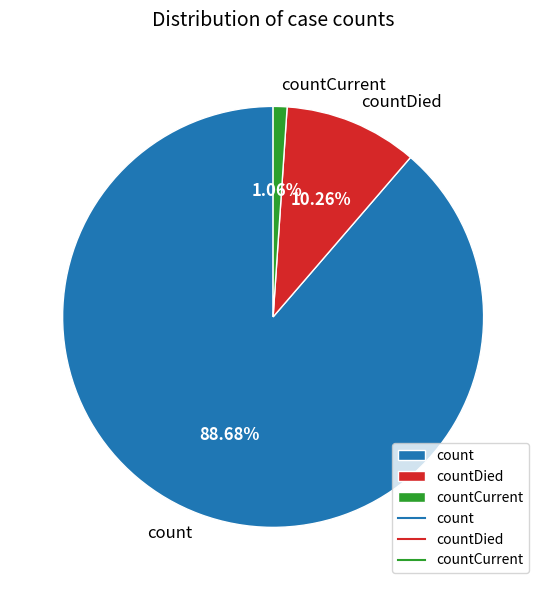

Rank the categories by value from highest to lowest.

count, countDied, countCurrent